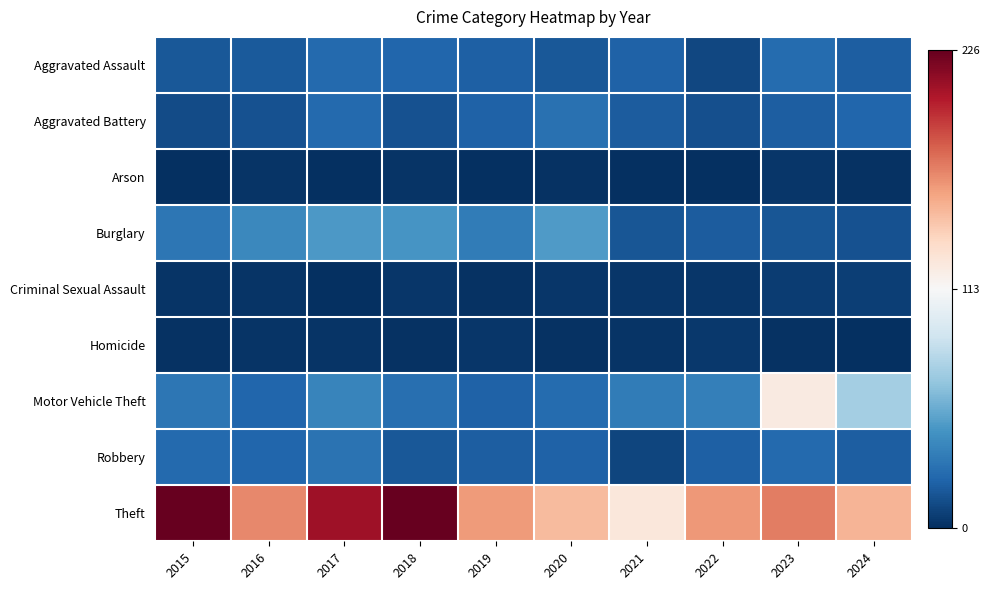

At how many categories does at least one series exceed 219?

2